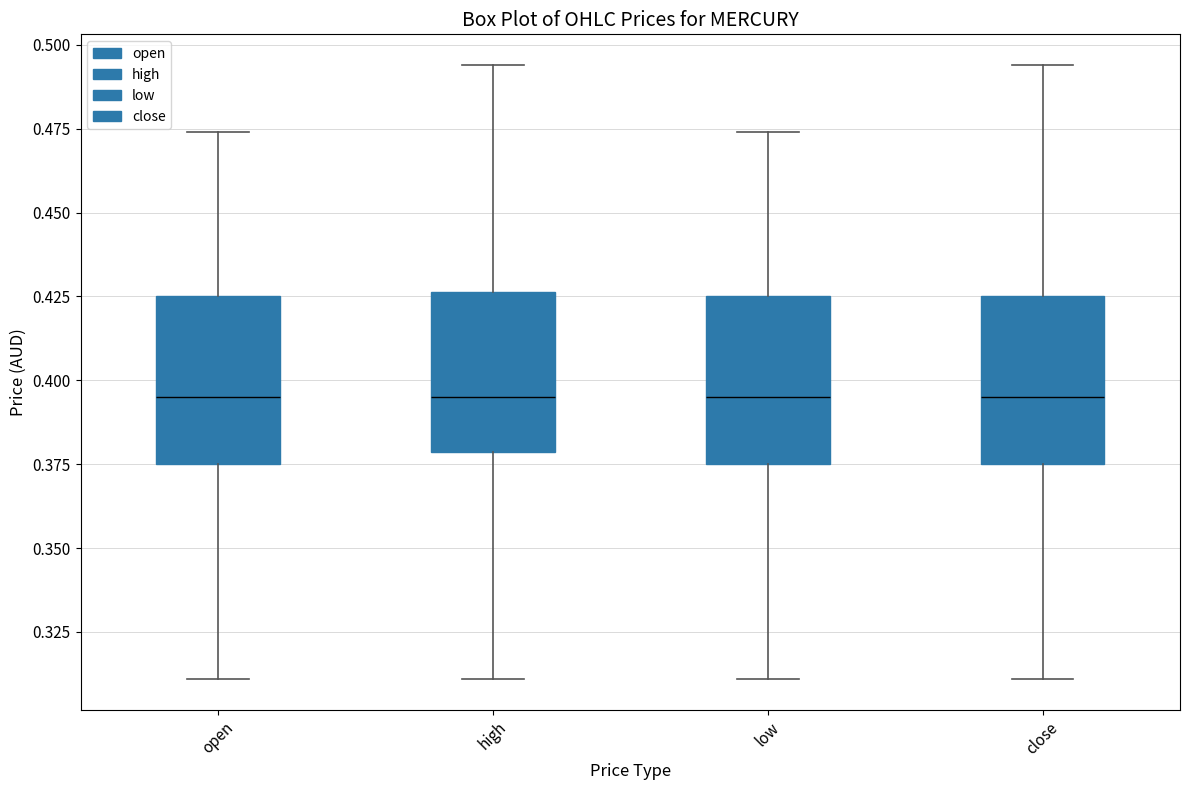

Reading left to right, read every box against the y-axis: the position of its median line, the range the box covers, and the ends of its whiskers. The values are not printed on the chart, so give them approximately, as read against the axis.

open: median 0.395, box 0.375 to 0.425, whiskers 0.310 to 0.475
high: median 0.395, box 0.380 to 0.425, whiskers 0.310 to 0.495
low: median 0.395, box 0.375 to 0.425, whiskers 0.310 to 0.475
close: median 0.395, box 0.375 to 0.425, whiskers 0.310 to 0.495